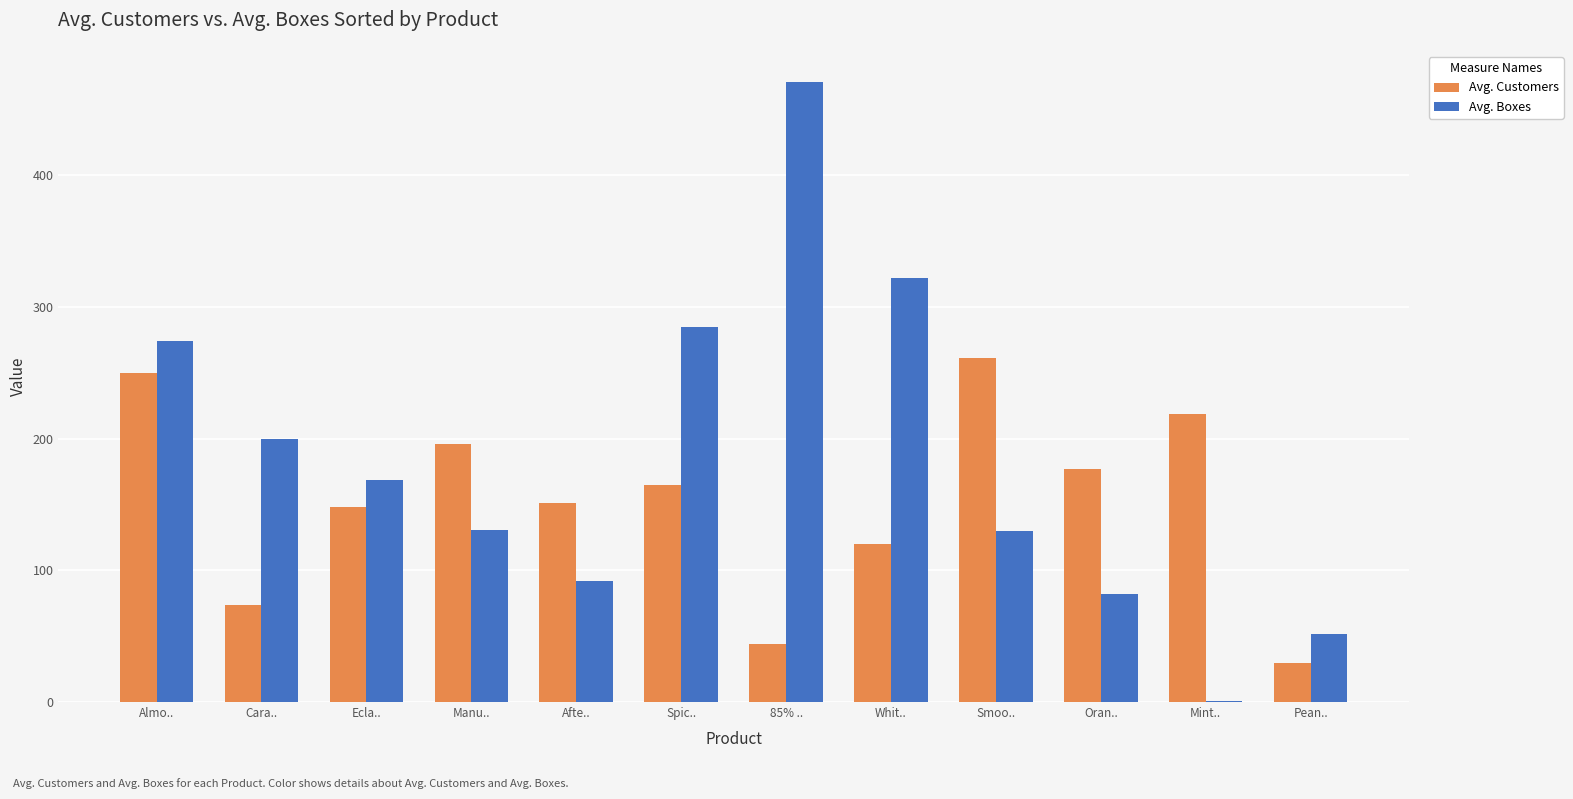

What is the maximum value for Avg. Boxes?

471